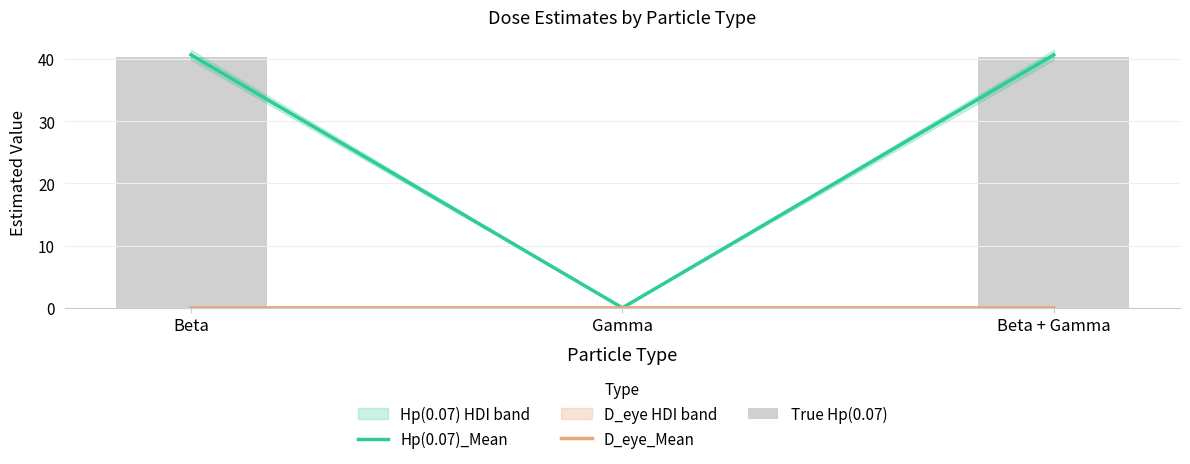

At how many categories does at least one series exceed 38?

2